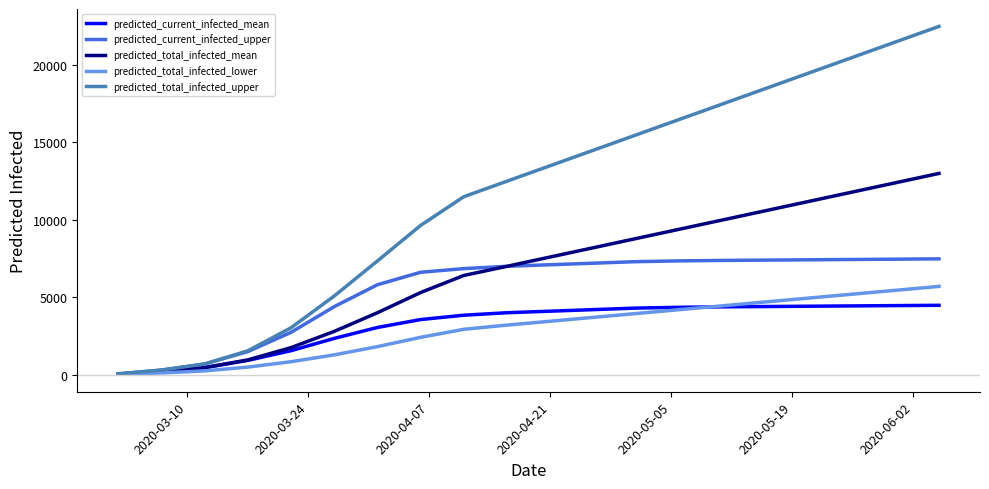

List the series in order of their peak value, lowest first.

predicted_current_infected_mean, predicted_total_infected_lower, predicted_current_infected_upper, predicted_total_infected_mean, predicted_total_infected_upper